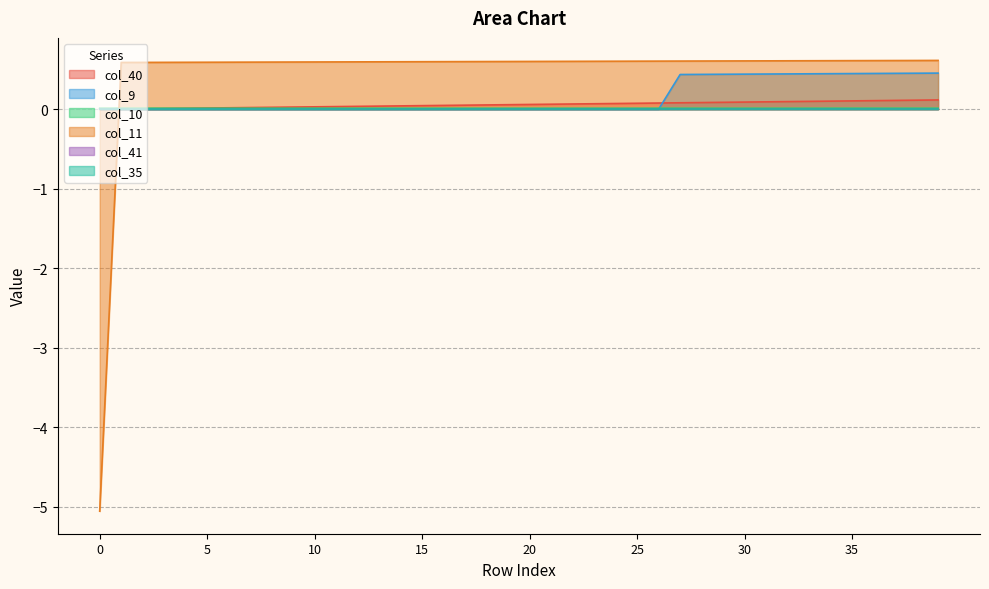

Count the number of categories in the chart.

40